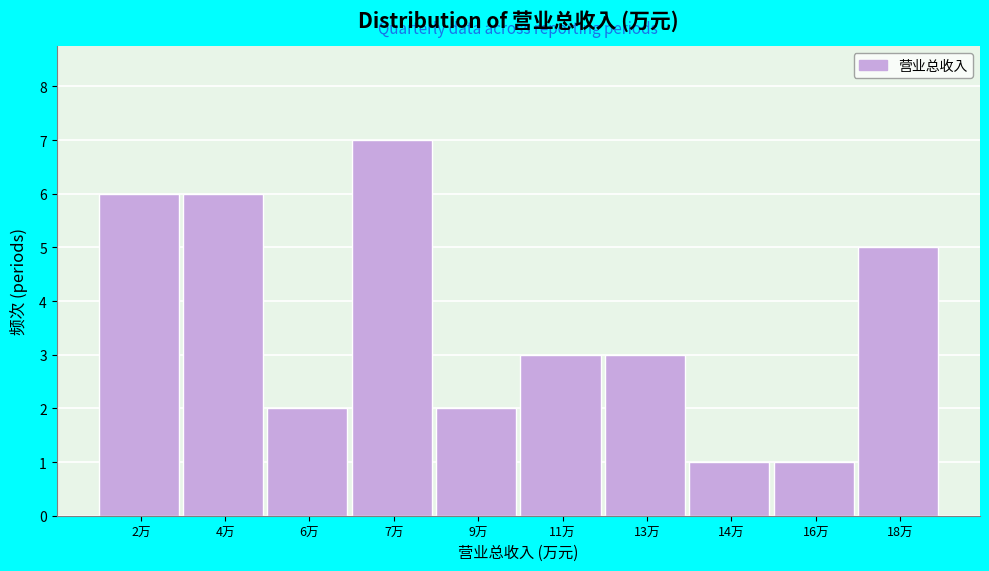

Reading left to right, list all the values displayed in this chart.

6	6	2	7	2	3	3	1	1	5